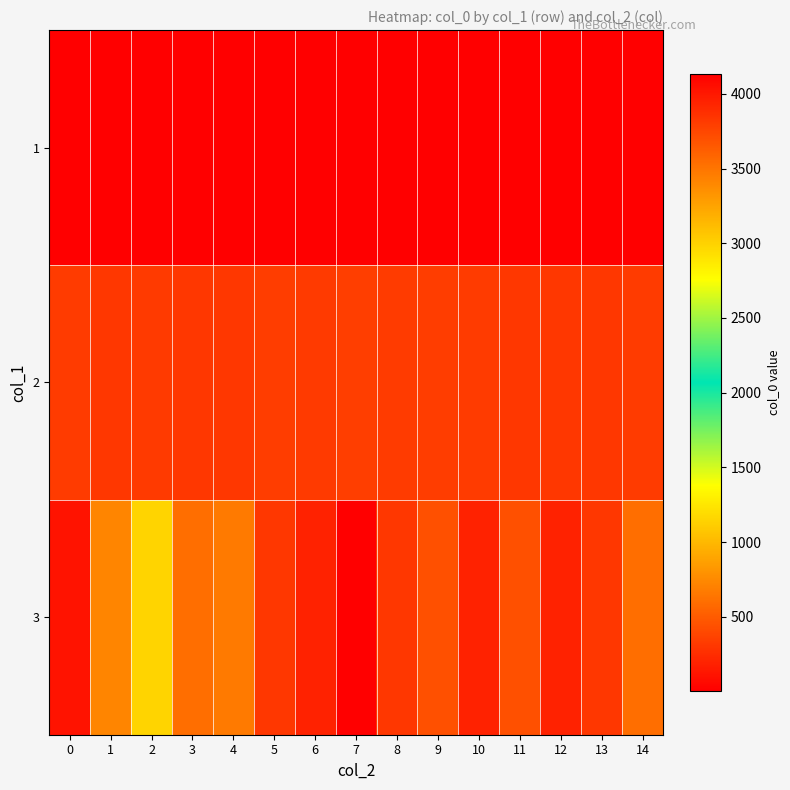

List the series in order of their peak value, lowest first.

1, 2, 3